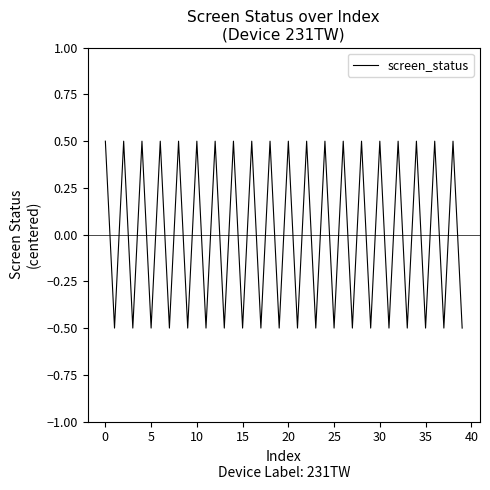

How many values exceed 0?

20